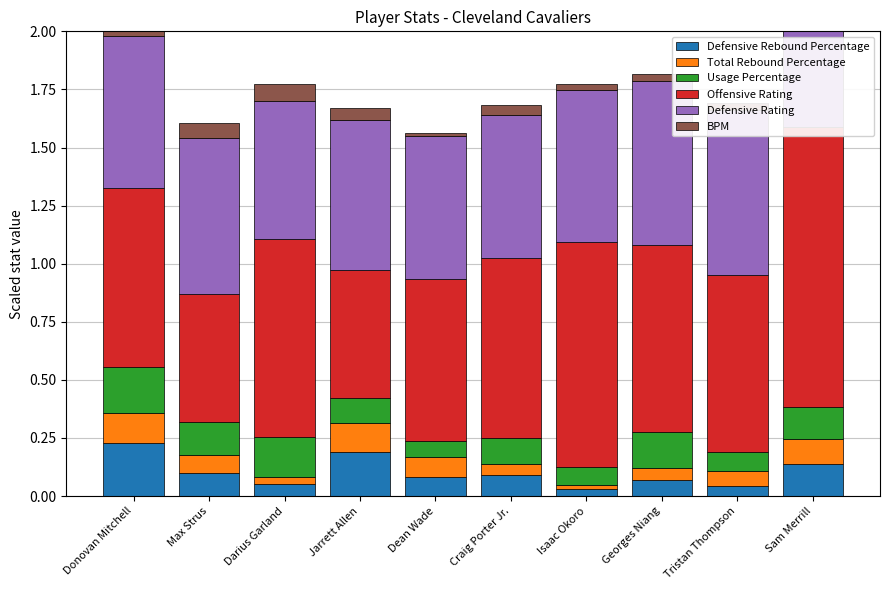

Count the Usage Percentage values in the range 0 to 1.

10